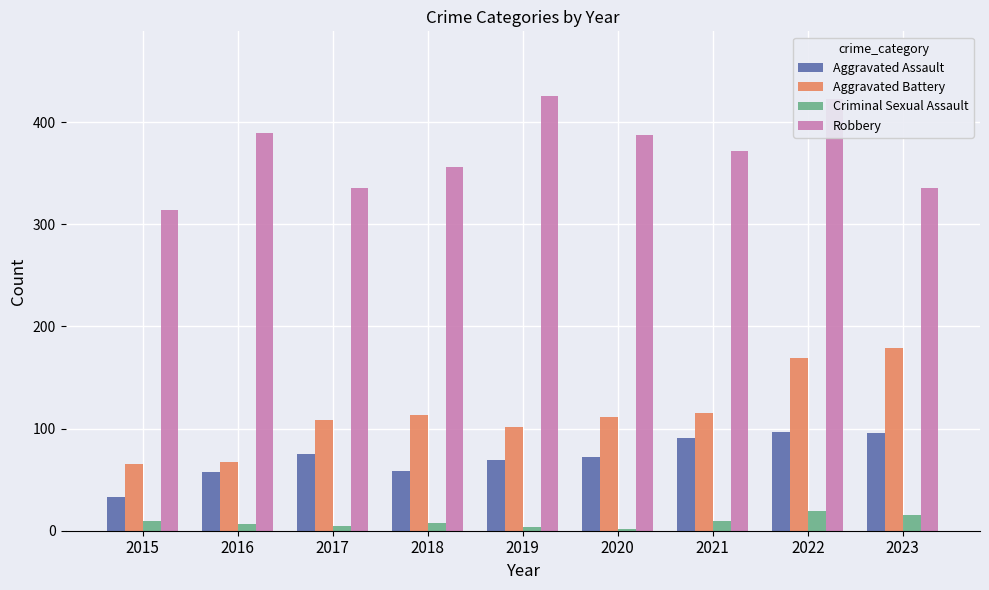

What is the sum of all Robbery values?

3336